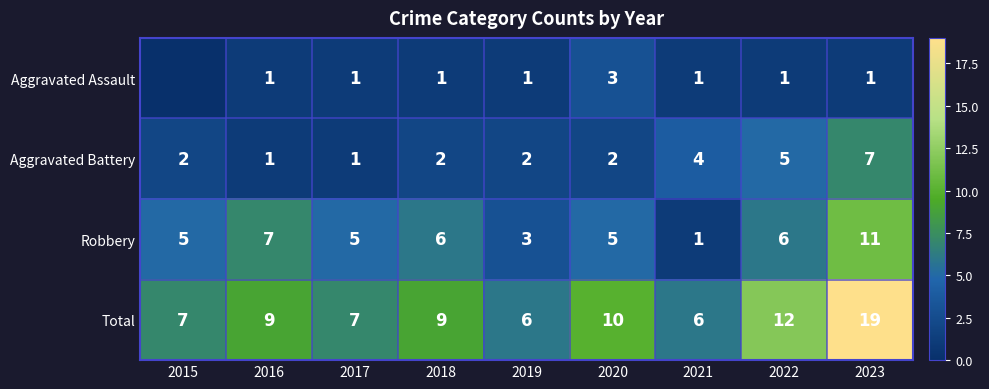

Is the value of Aggravated Battery at 2022 greater than the value of Robbery at 2016?

No